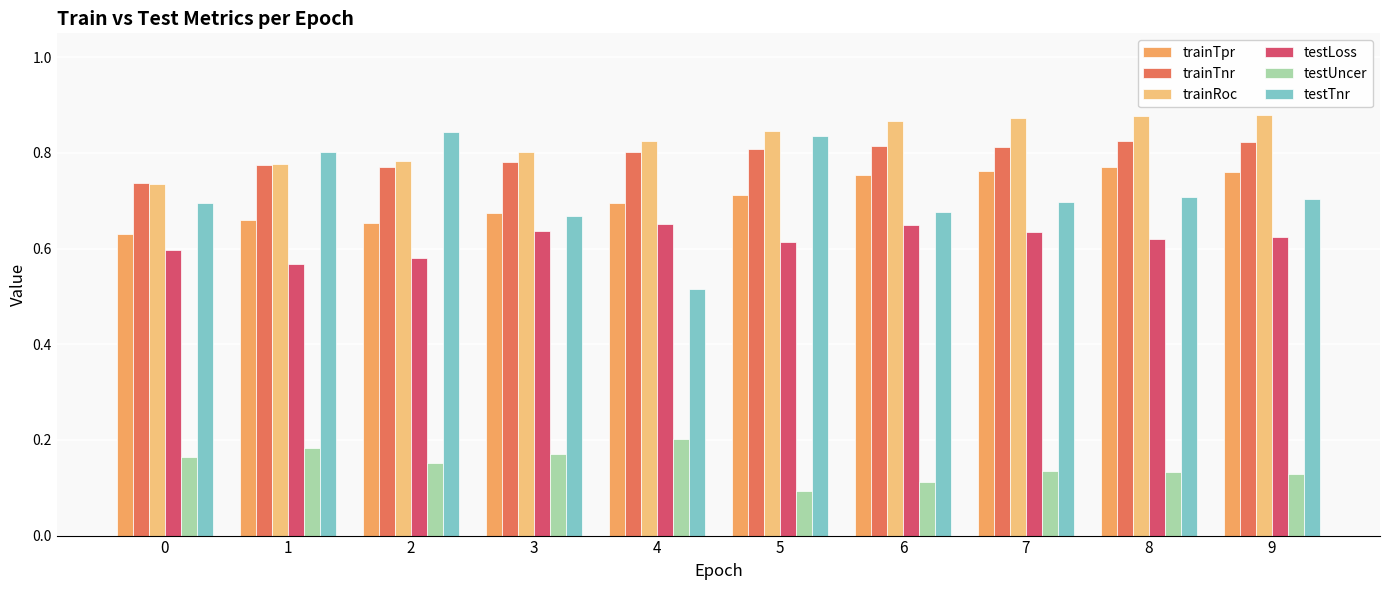

The value of trainRoc at 2 is 0.8. True or false?

True